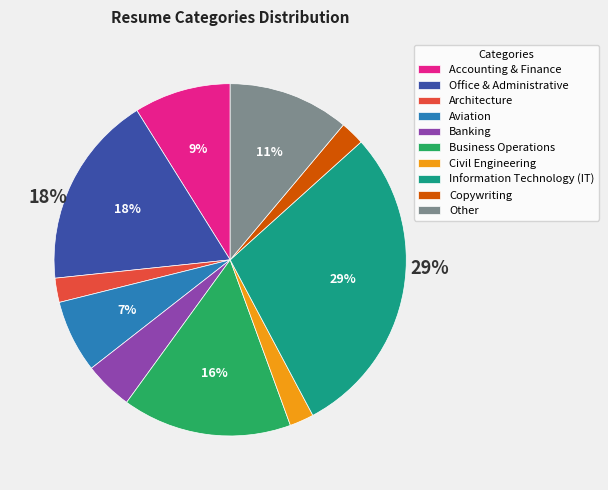

Which slice is the largest?

Information Technology (IT)